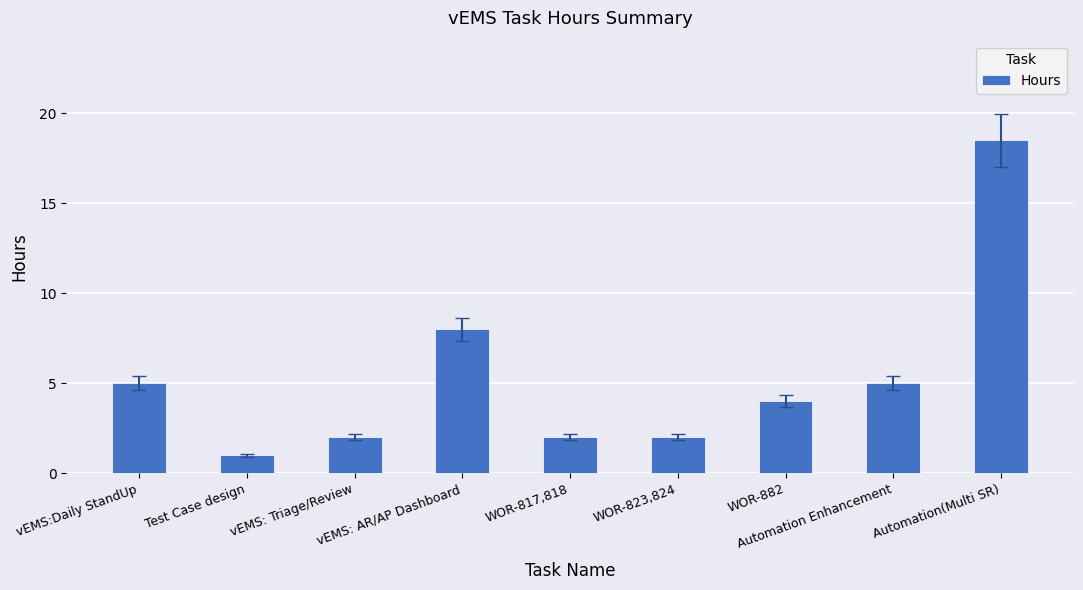

What is the smallest value displayed?

1.0